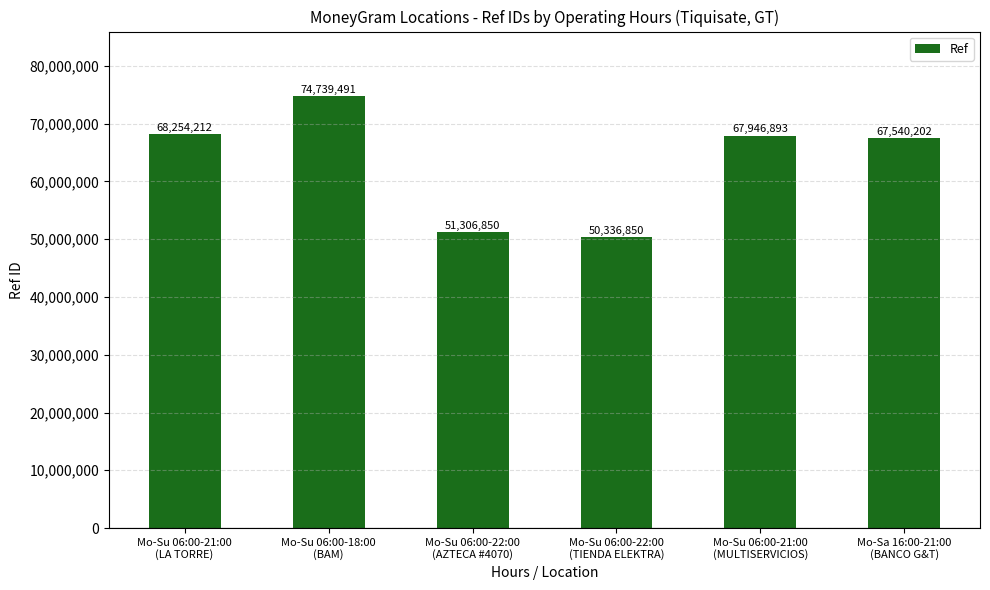

Which category has the highest value across all series?

Mo-Su 06:00-18:00
(BAM)